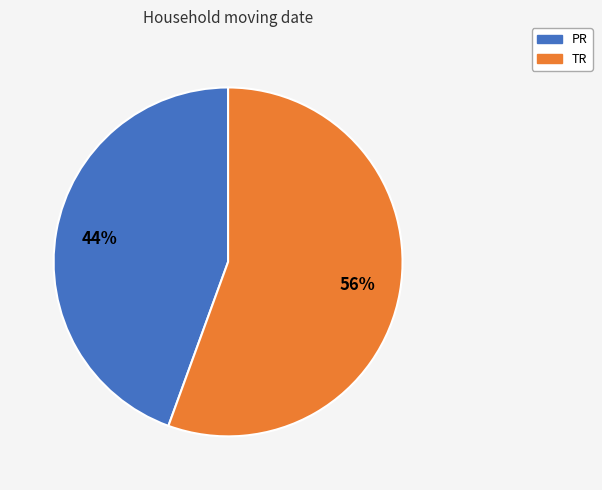

What percentage is the TR slice, to the nearest percent?

56%